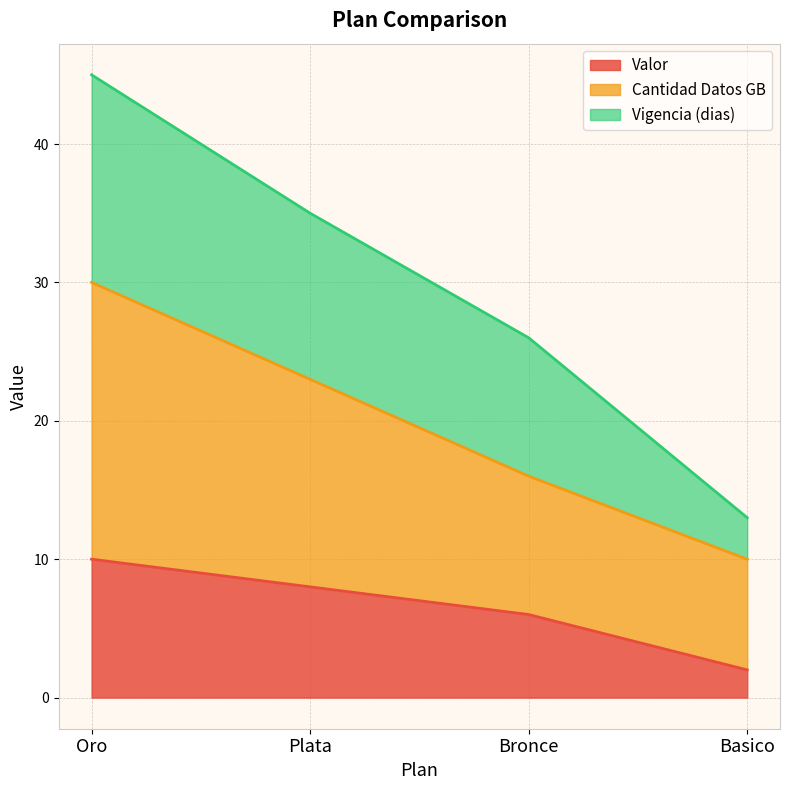

Is it true that Valor equals 2 at Basico?

True